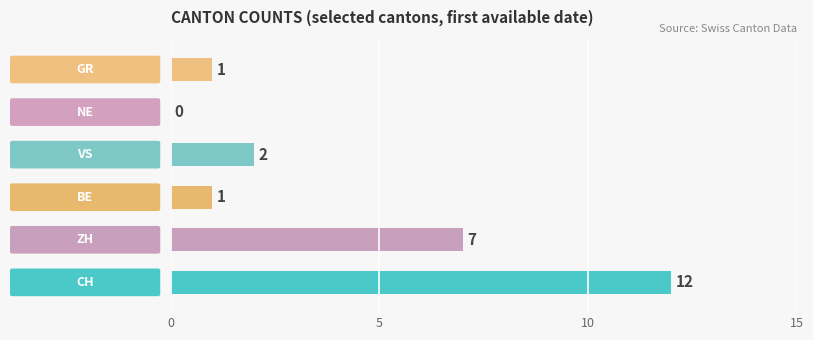

Approximately how many times larger is the value at BE compared to VS?

0.5